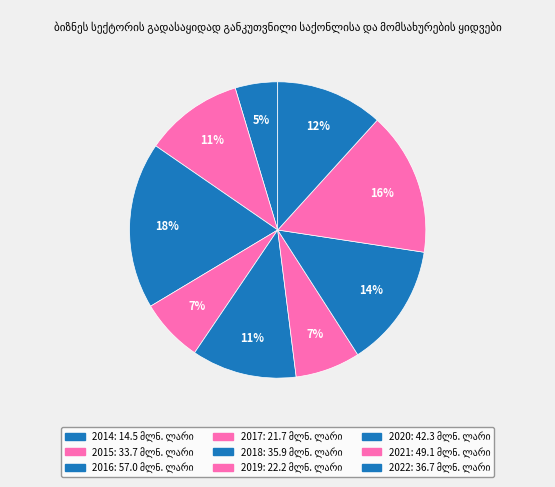

Rank the categories by value from highest to lowest.

2016, 2021, 2020, 2022, 2018, 2015, 2019, 2017, 2014